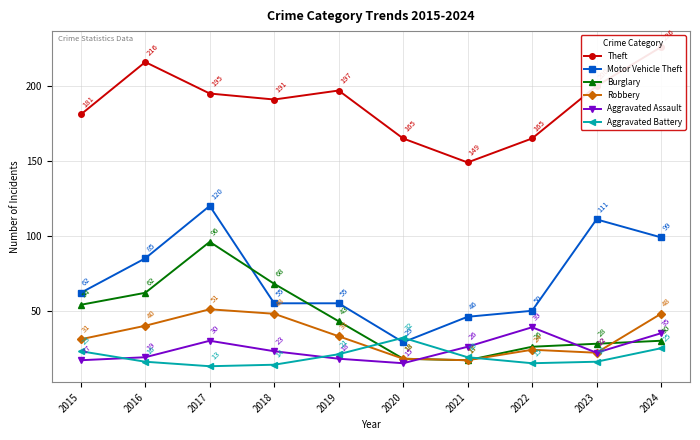

Where is the first local maximum for Robbery?

2017